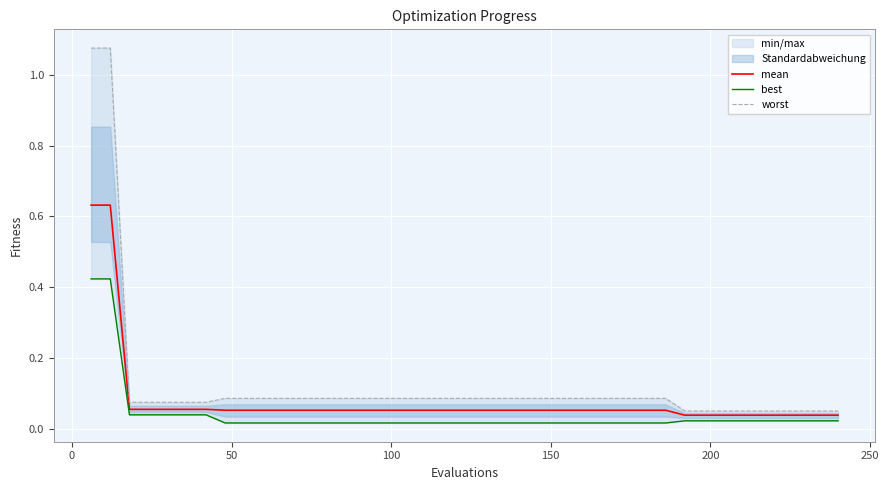

True or false: mean and worst intersect in this chart.

False